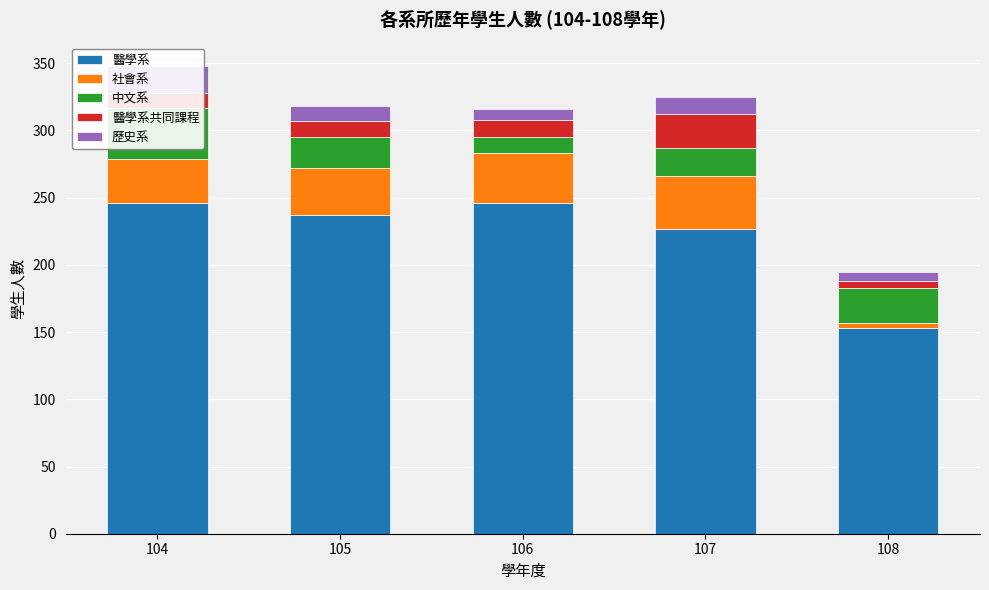

What is the value of the 歷史系 bar at the 2nd from the left?

11